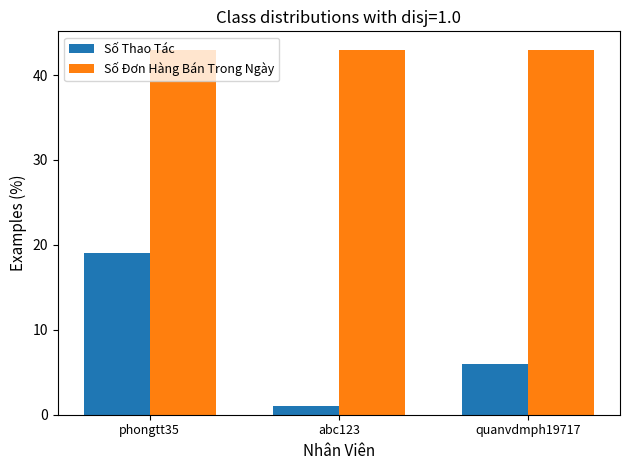

Is the value of Số Thao Tác at abc123 greater than the value of Số Đơn Hàng Bán Trong Ngày at abc123?

No